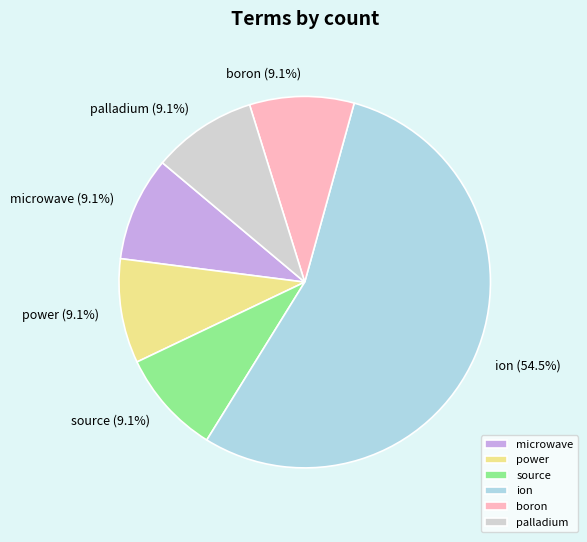

How many segments does this pie chart have?

6